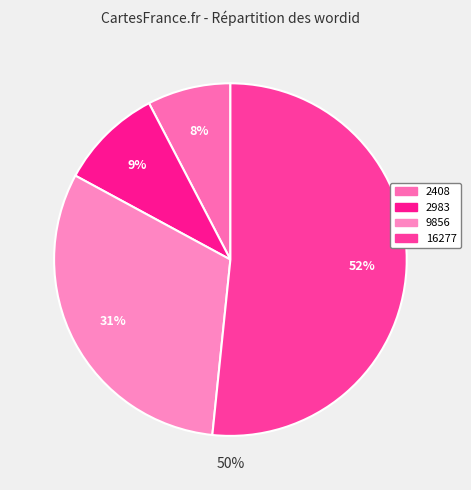

How much of the chart is everything except 2983?

90.5%